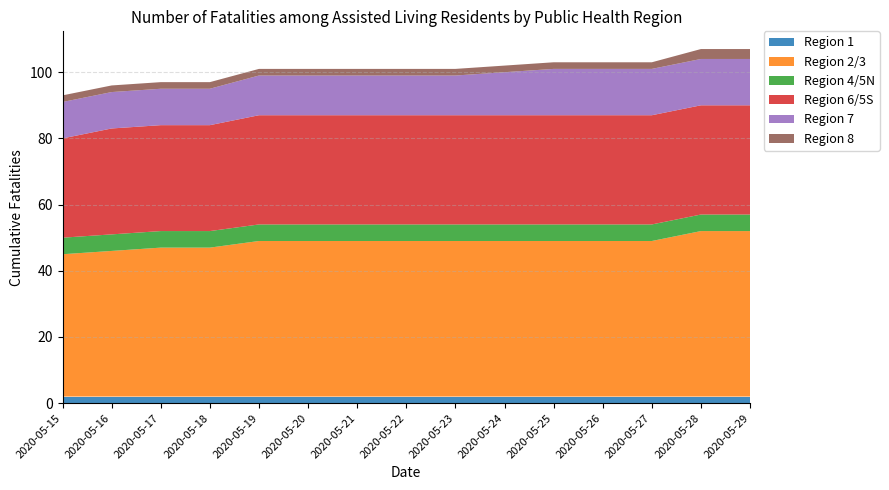

Reading left to right, extract all data points from this chart.

Region 1: 2020-05-15=2	2020-05-16=2	2020-05-17=2	2020-05-18=2	2020-05-19=2	2020-05-20=2	2020-05-21=2	2020-05-22=2	2020-05-23=2	2020-05-24=2	2020-05-25=2	2020-05-26=2	2020-05-27=2	2020-05-28=2	2020-05-29=2
Region 2/3: 2020-05-15=43	2020-05-16=44	2020-05-17=45	2020-05-18=45	2020-05-19=47	2020-05-20=47	2020-05-21=47	2020-05-22=47	2020-05-23=47	2020-05-24=47	2020-05-25=47	2020-05-26=47	2020-05-27=47	2020-05-28=50	2020-05-29=50
Region 4/5N: 2020-05-15=5	2020-05-16=5	2020-05-17=5	2020-05-18=5	2020-05-19=5	2020-05-20=5	2020-05-21=5	2020-05-22=5	2020-05-23=5	2020-05-24=5	2020-05-25=5	2020-05-26=5	2020-05-27=5	2020-05-28=5	2020-05-29=5
Region 6/5S: 2020-05-15=30	2020-05-16=32	2020-05-17=32	2020-05-18=32	2020-05-19=33	2020-05-20=33	2020-05-21=33	2020-05-22=33	2020-05-23=33	2020-05-24=33	2020-05-25=33	2020-05-26=33	2020-05-27=33	2020-05-28=33	2020-05-29=33
Region 7: 2020-05-15=11	2020-05-16=11	2020-05-17=11	2020-05-18=11	2020-05-19=12	2020-05-20=12	2020-05-21=12	2020-05-22=12	2020-05-23=12	2020-05-24=13	2020-05-25=14	2020-05-26=14	2020-05-27=14	2020-05-28=14	2020-05-29=14
Region 8: 2020-05-15=2	2020-05-16=2	2020-05-17=2	2020-05-18=2	2020-05-19=2	2020-05-20=2	2020-05-21=2	2020-05-22=2	2020-05-23=2	2020-05-24=2	2020-05-25=2	2020-05-26=2	2020-05-27=2	2020-05-28=3	2020-05-29=3